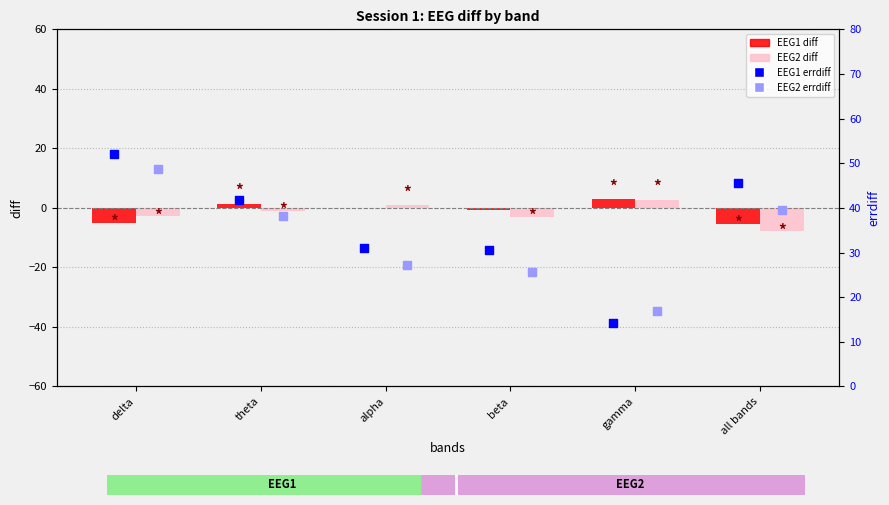

Is the value of EEG1 errdiff at gamma greater than the value of EEG2 errdiff at alpha?

No